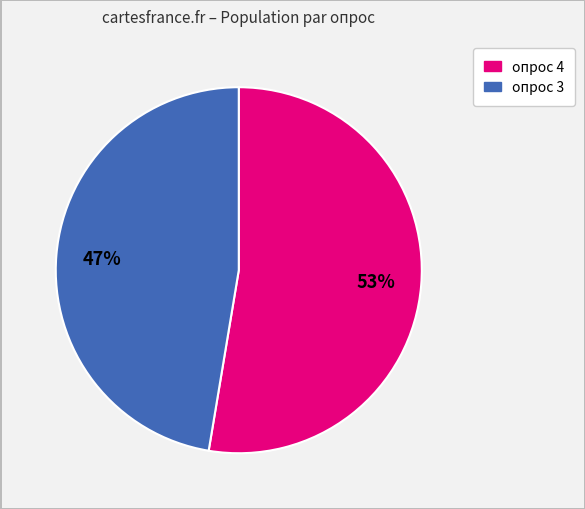

True or false: опрос 4 accounts for 53% of the total.

True